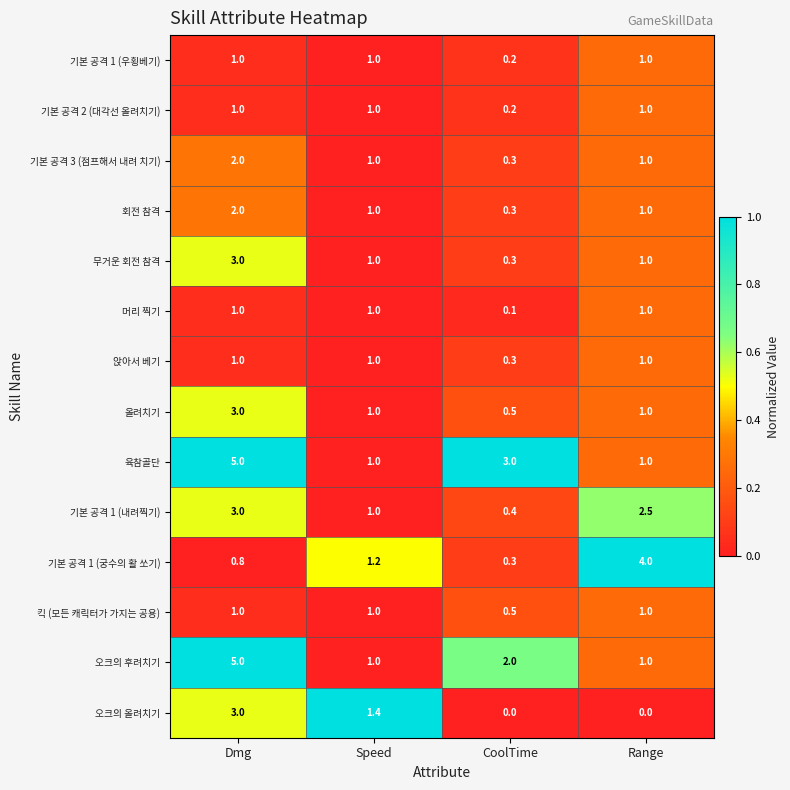

Is the value of 육참골단 at Dmg greater than the value of 오크의 후려치기 at Range?

Yes